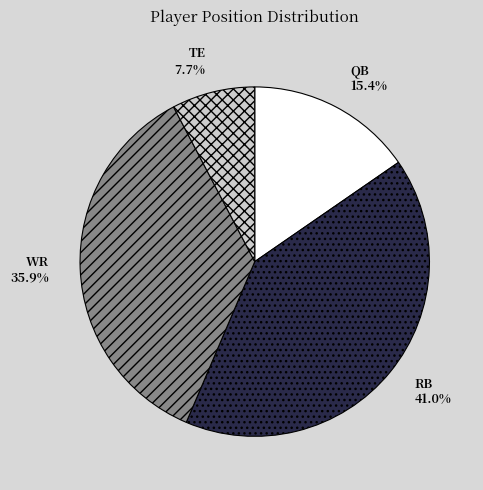

What is the smallest slice in the pie chart?

TE